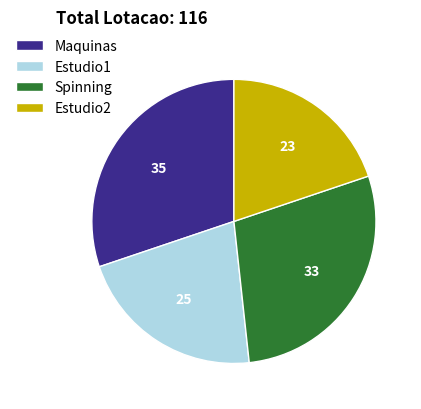

Is it true that Maquinas is 17% of the pie?

False